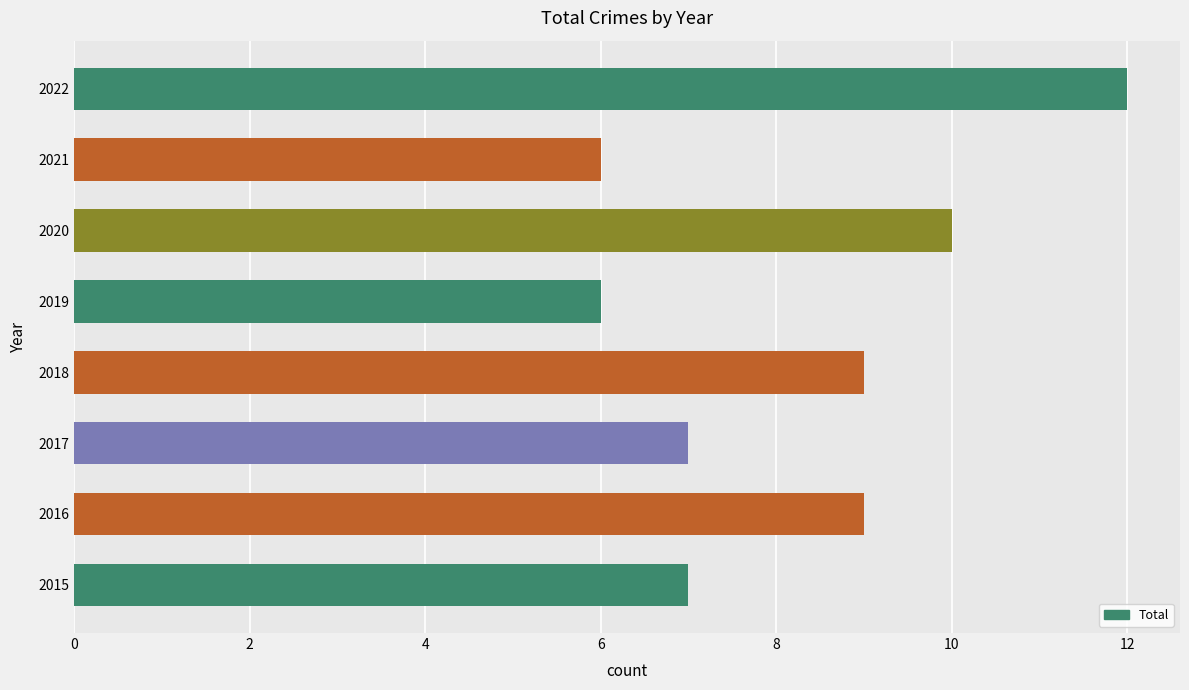

True or false: the data shows 20 at 2022.

False